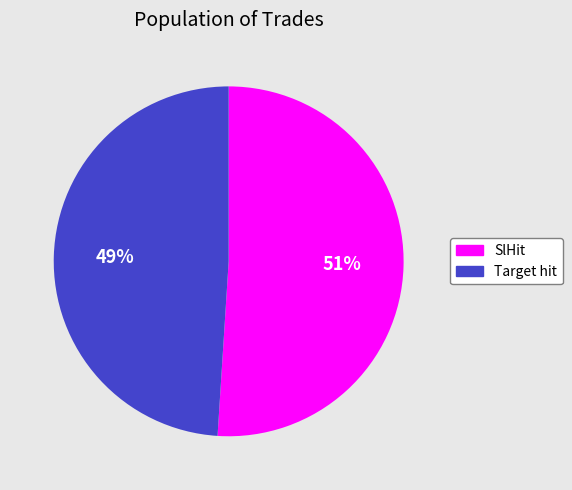

Which category has the biggest portion of the pie?

SlHit